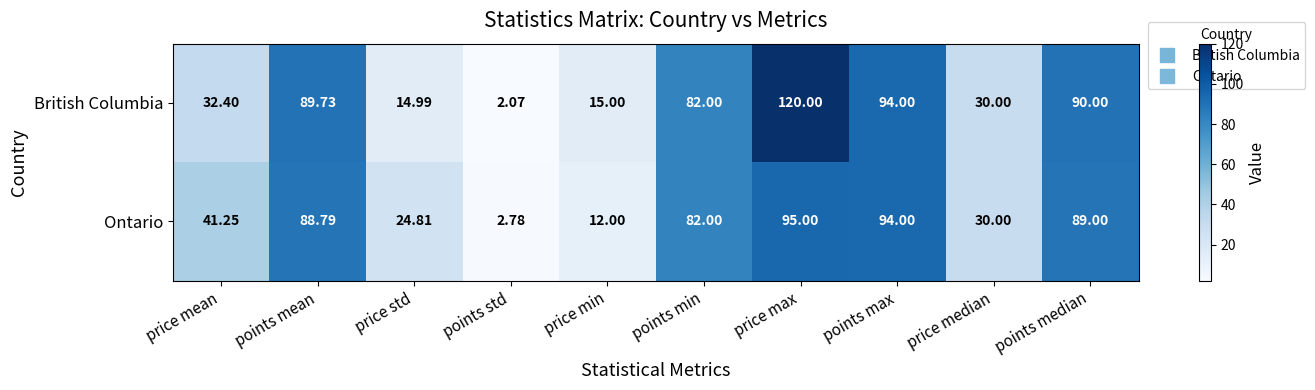

At points median, list the series in order from largest to smallest.

British Columbia, Ontario